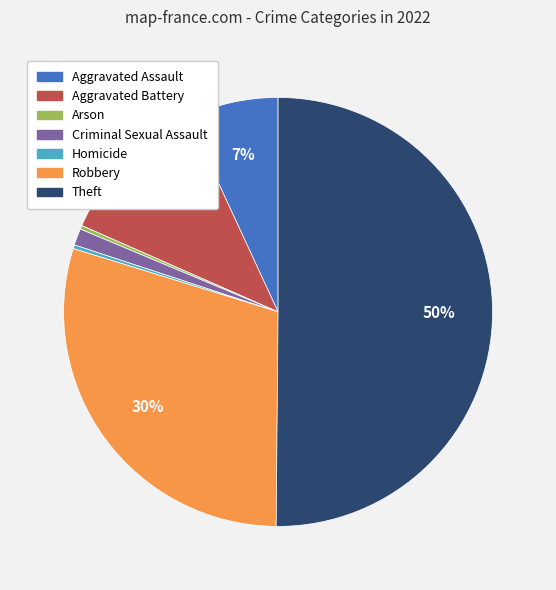

How many segments does this pie chart have?

7